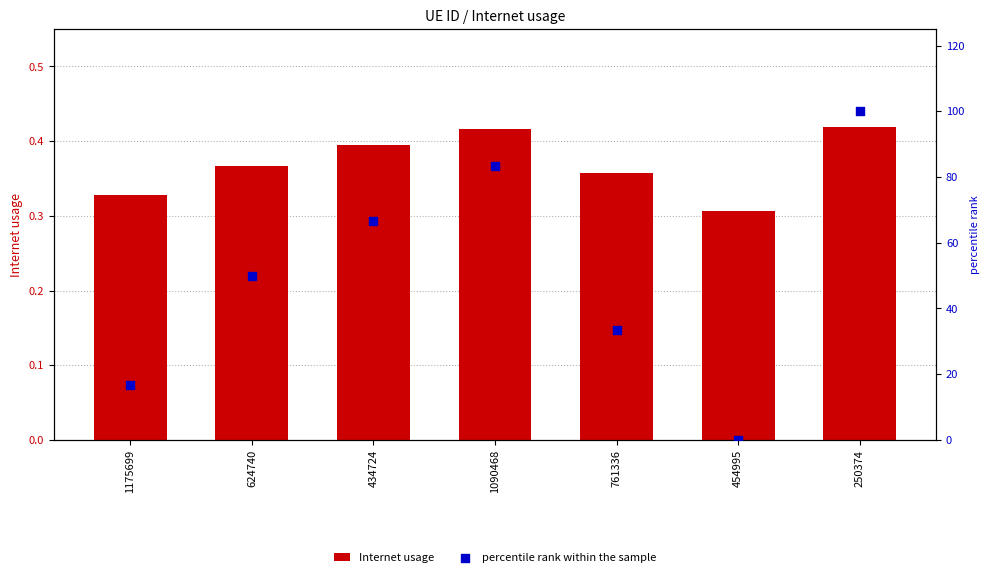

Which series has the largest total across all categories?

percentile rank within the sample